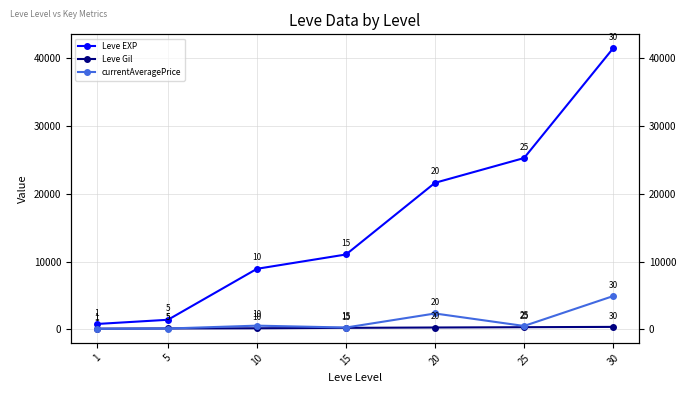

Between 5 and 20, which series saw the biggest shift?

Leve EXP